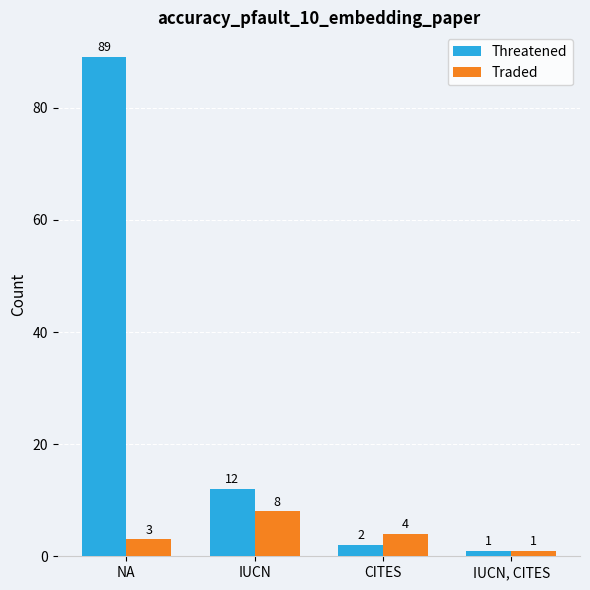

True or false: Threatened has a value of 1 at IUCN, CITES.

True